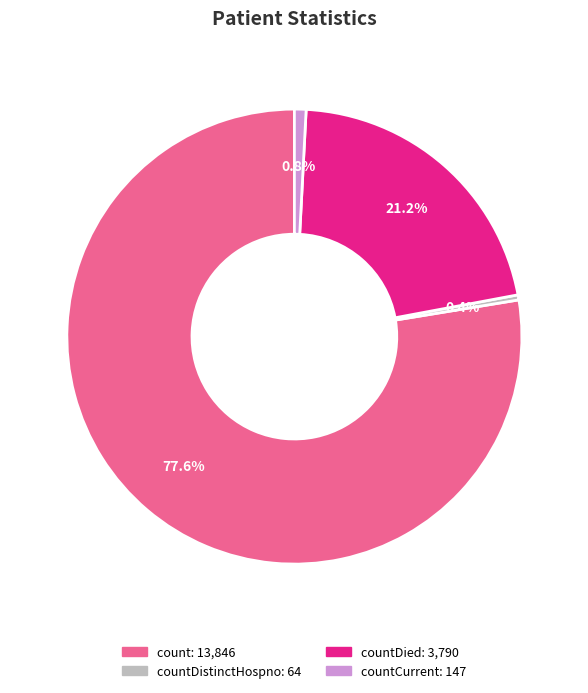

Is there any slice that represents more than half of the pie?

Yes